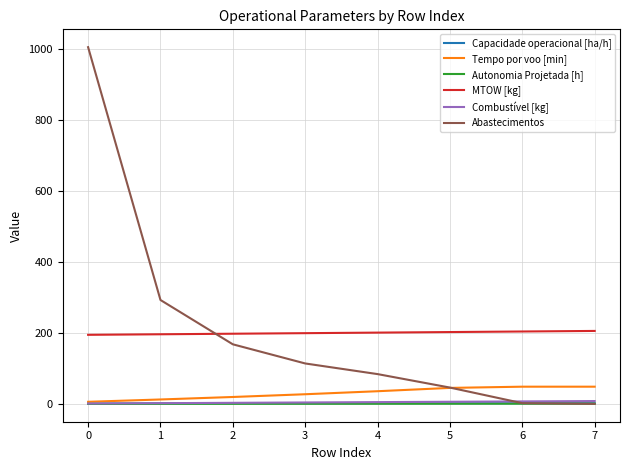

What are all the series names shown in the legend?

Capacidade operacional [ha/h], Tempo por voo [min], Autonomia Projetada [h], MTOW [kg], Combustível [kg], Abastecimentos